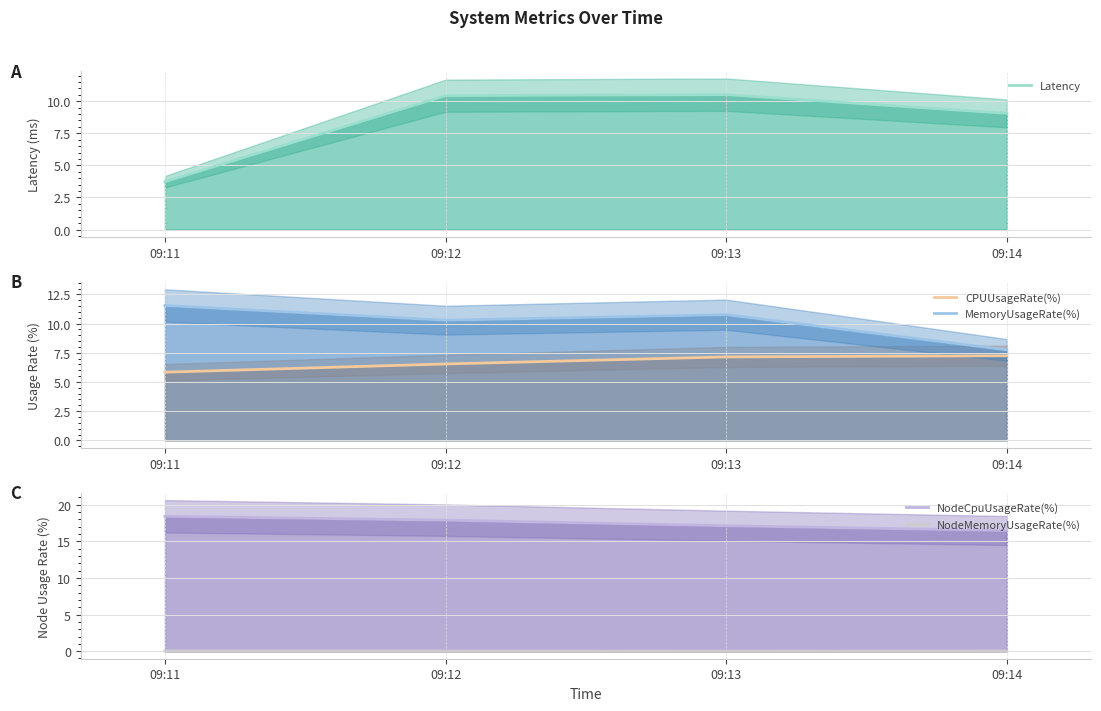

At how many categories does at least one series exceed 6?

4